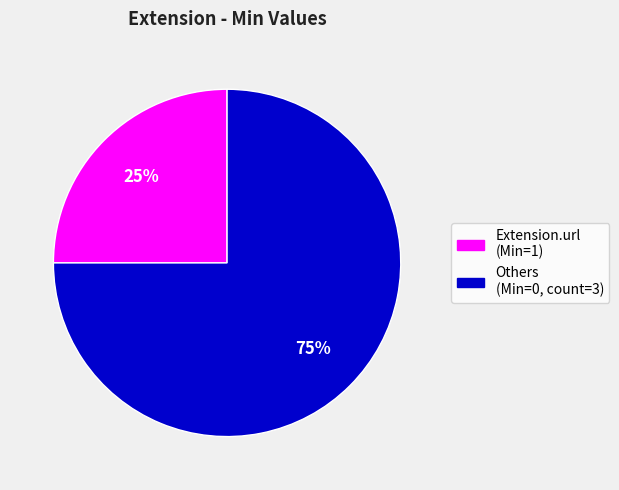

The Others (Min=0, count=3) slice represents 85% of the pie. True or false?

False